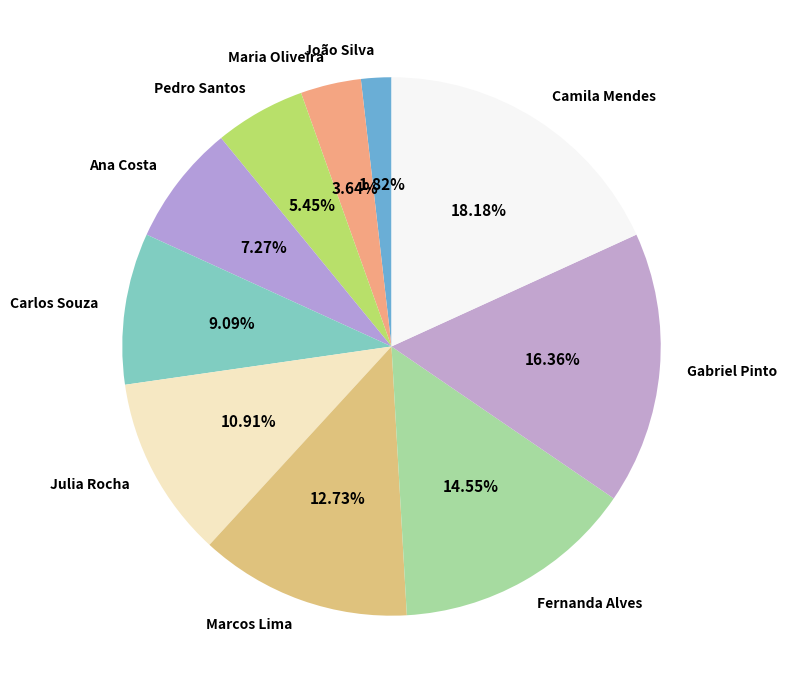

Rank the categories by value from lowest to highest.

João Silva, Maria Oliveira, Pedro Santos, Ana Costa, Carlos Souza, Julia Rocha, Marcos Lima, Fernanda Alves, Gabriel Pinto, Camila Mendes